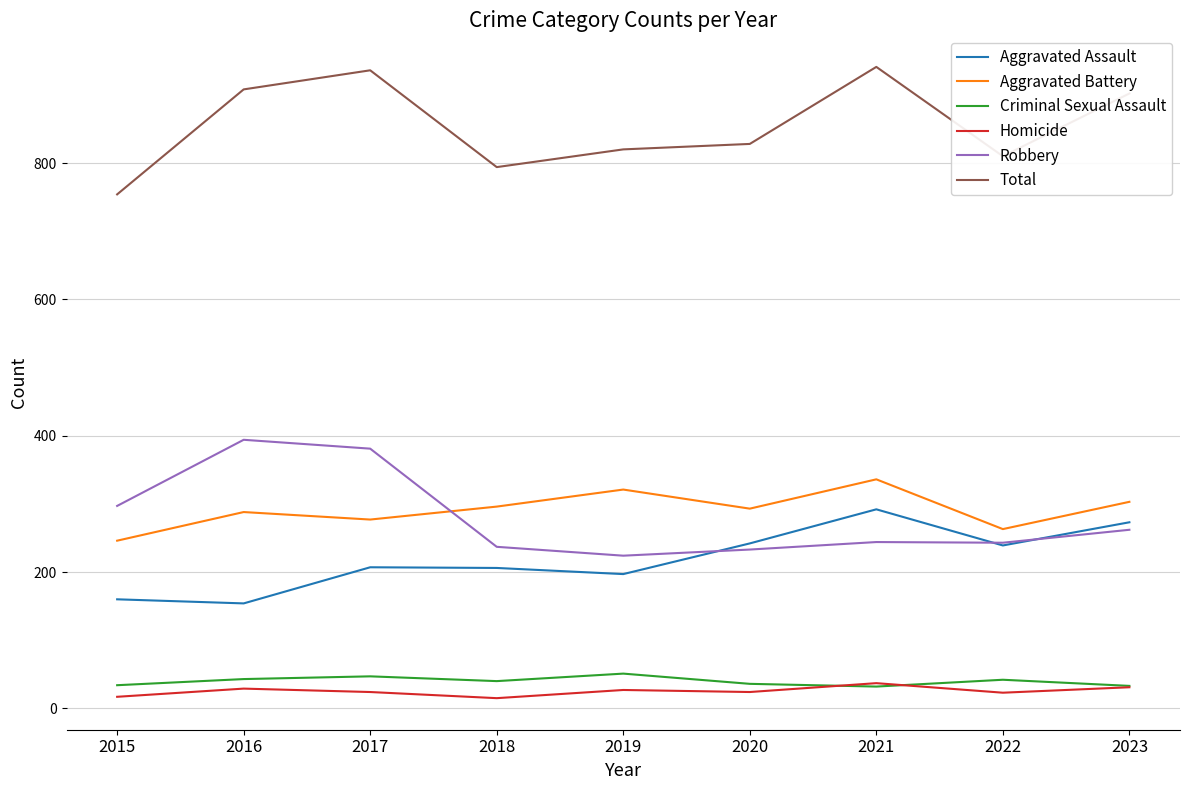

Is this an area chart (filled region under the line)?

No